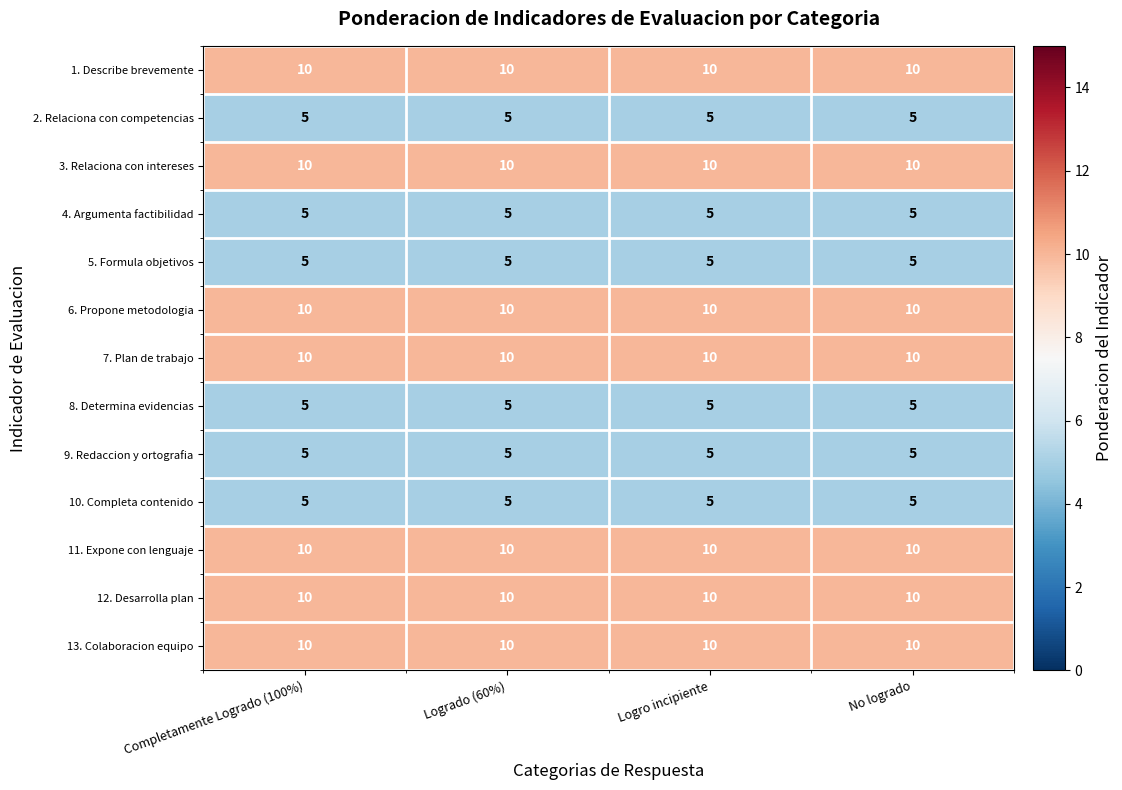

What is the total value across all series at No logrado?

100